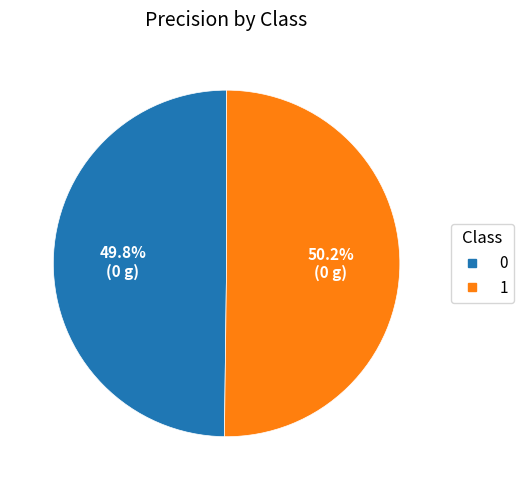

Does any single category account for the majority?

Yes